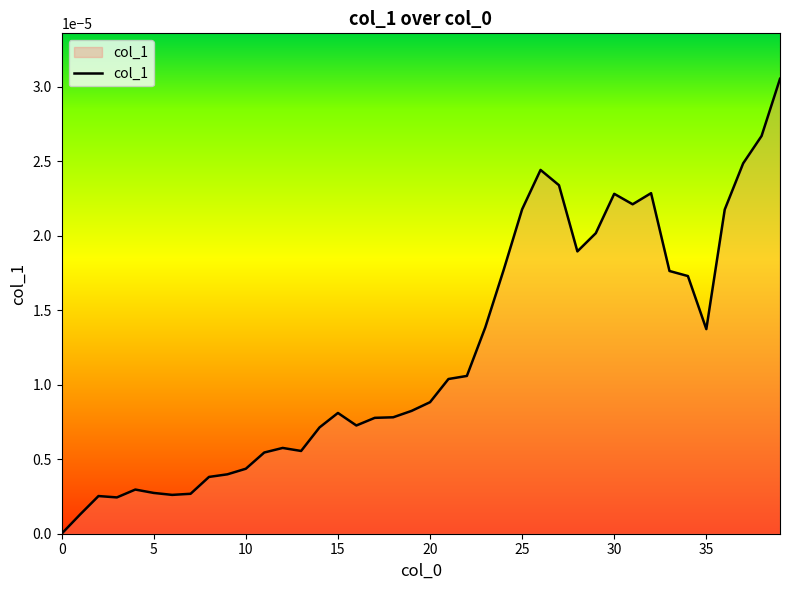

What is the label of the 28th point from the right?

12